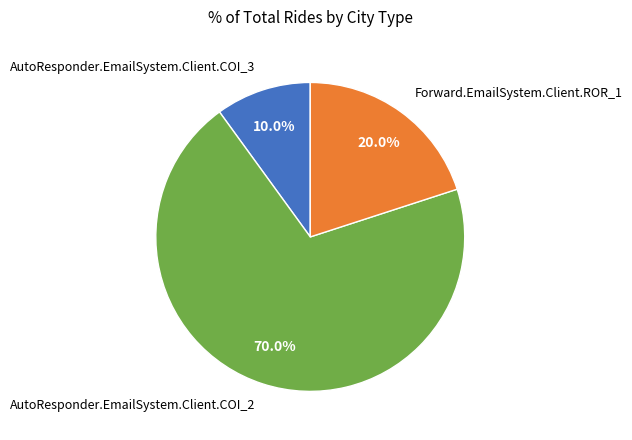

Which has a higher value, AutoResponder.EmailSystem.Client.COI_2 or AutoResponder.EmailSystem.Client.COI_3?

AutoResponder.EmailSystem.Client.COI_2